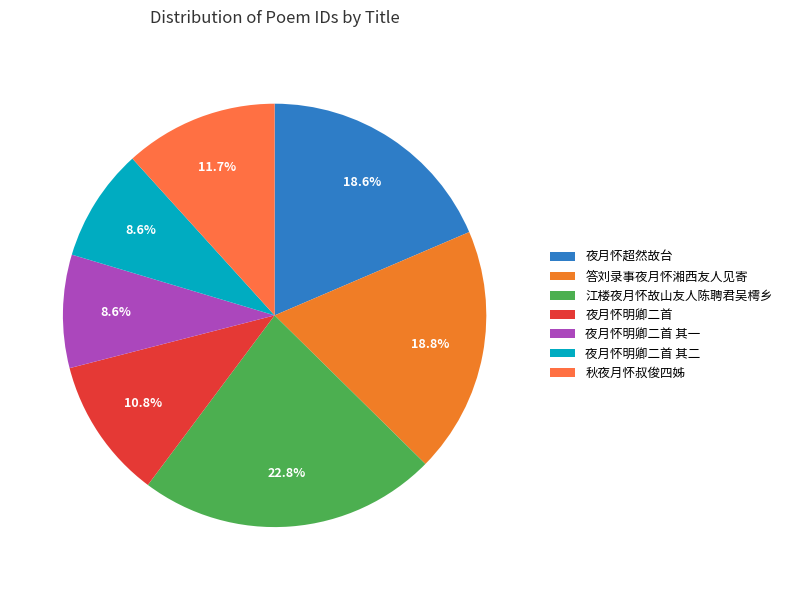

Count the number of slices in the pie.

7